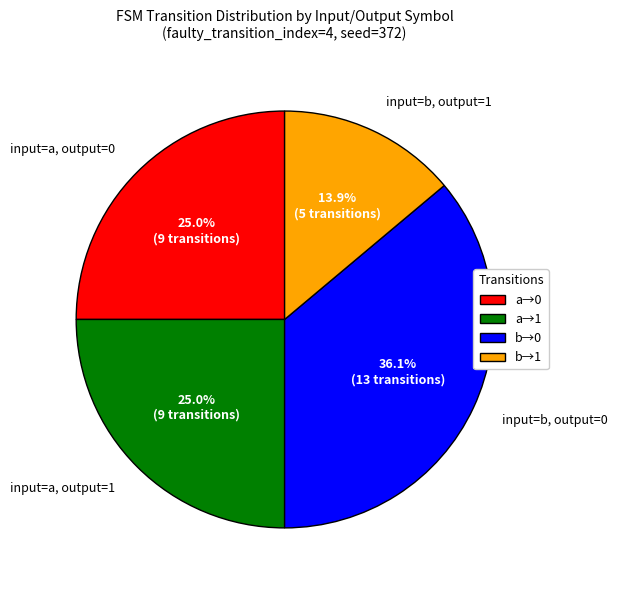

How many slices are in this pie chart?

4